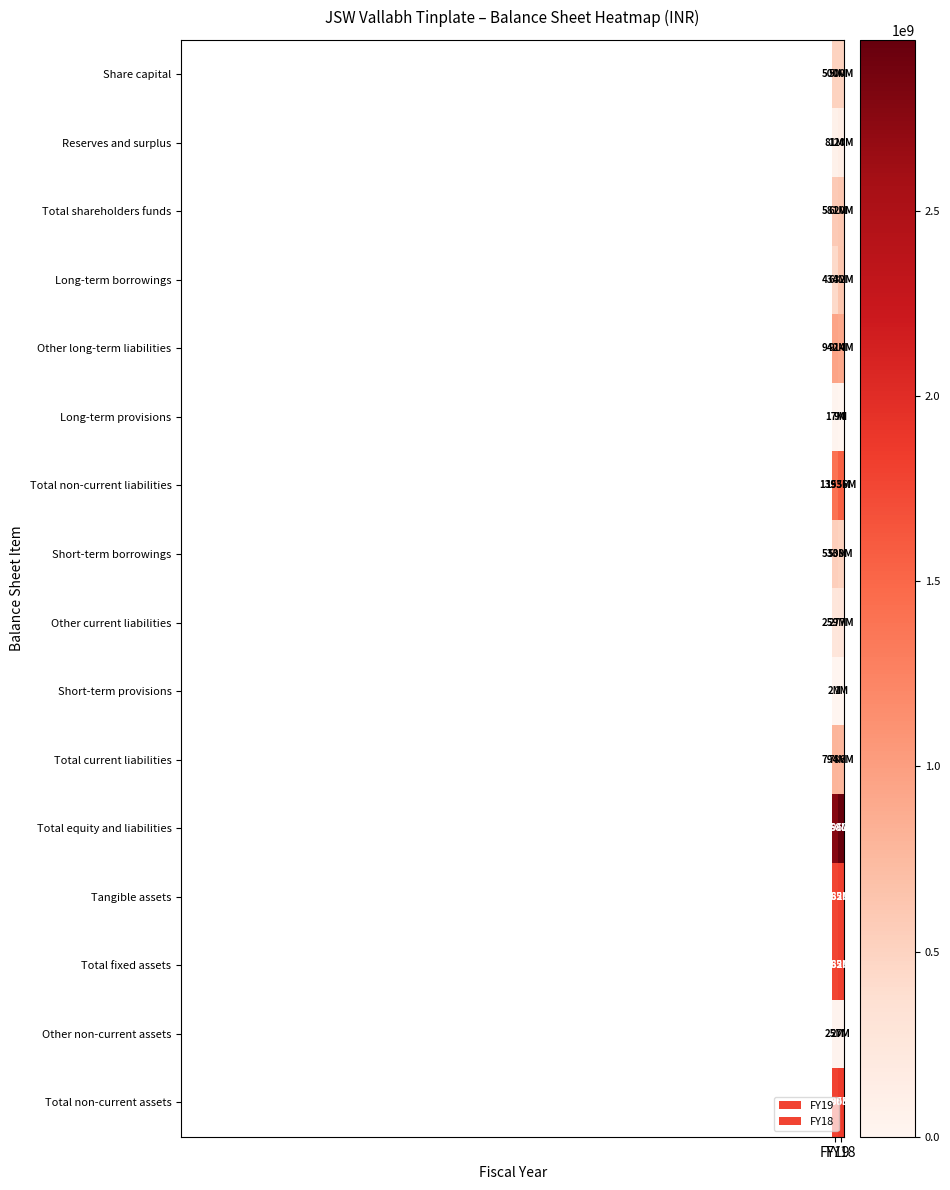

Reading left to right, list all the values displayed in this chart.

Share capital: FY19=500392000	FY18=500392000
Reserves and surplus: FY19=80553000	FY18=120082000
Total shareholders funds: FY19=580945000	FY18=620474000
Long-term borrowings: FY19=433721000	FY18=632273000
Other long-term liabilities: FY19=941851000	FY18=914182000
Long-term provisions: FY19=17427000	FY18=8729000
Total non-current liabilities: FY19=1392999000	FY18=1555618000
Short-term borrowings: FY19=533398000	FY18=508098000
Other current liabilities: FY19=258545000	FY18=277107000
Short-term provisions: FY19=1785000	FY18=1165000
Total current liabilities: FY19=793728000	FY18=786370000
Total equity and liabilities: FY19=2767672000	FY18=2962462000
Tangible assets: FY19=1765479000	FY18=1826258000
Total fixed assets: FY19=1765479000	FY18=1826258000
Other non-current assets: FY19=24563000	FY18=27174000
Total non-current assets: FY19=1790042000	FY18=1853432000